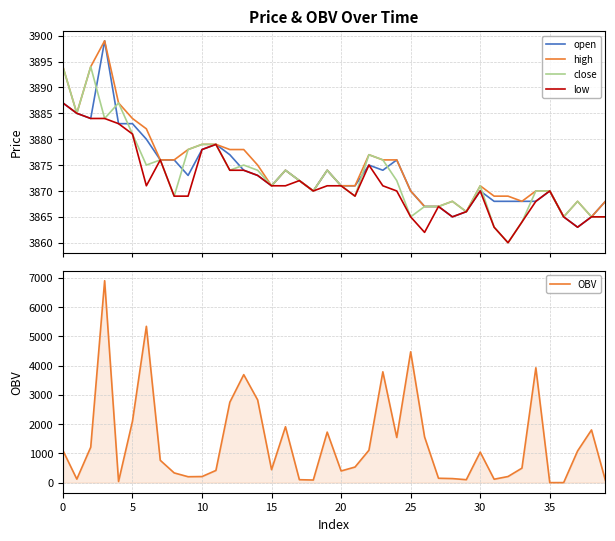

What is the highest value of the low series?

3887